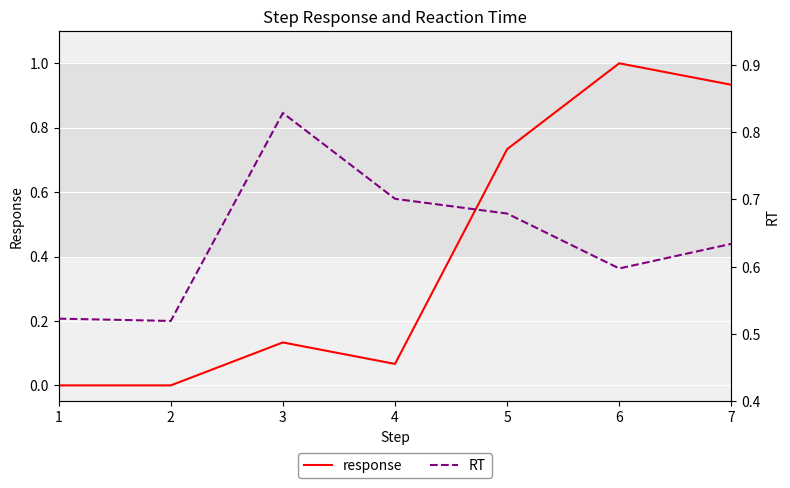

At which label does response reach its peak?

6